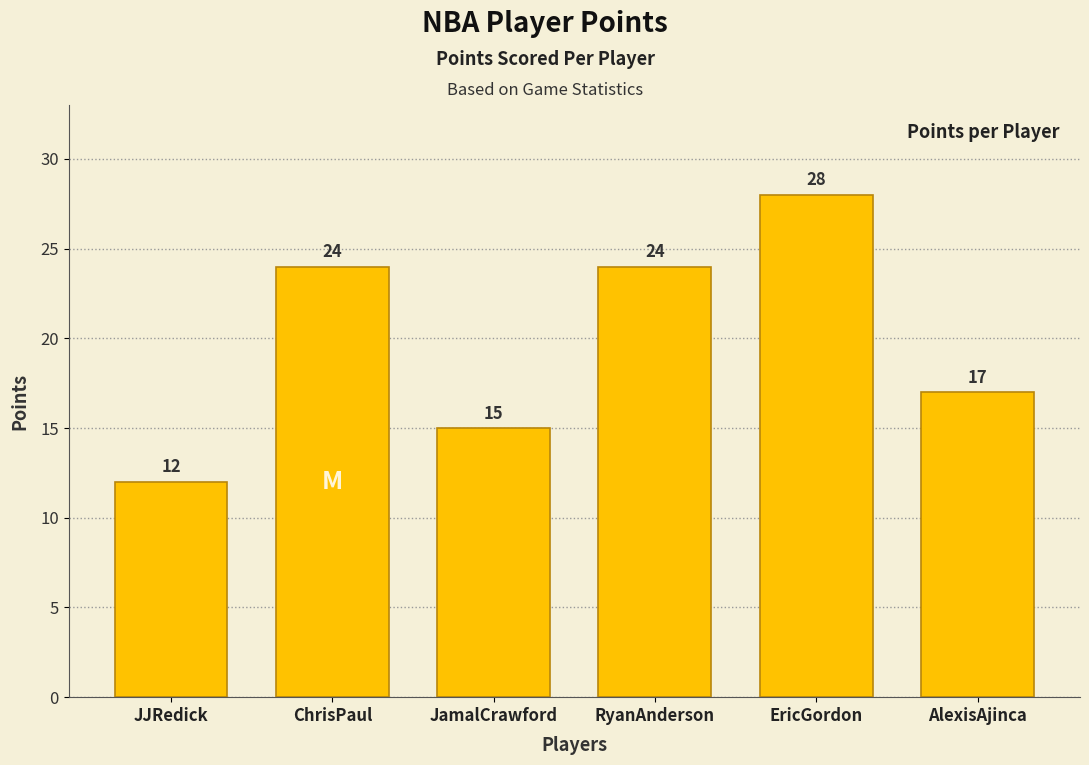

Reading right to left, list all the values displayed in this chart.

17	28	24	15	24	12